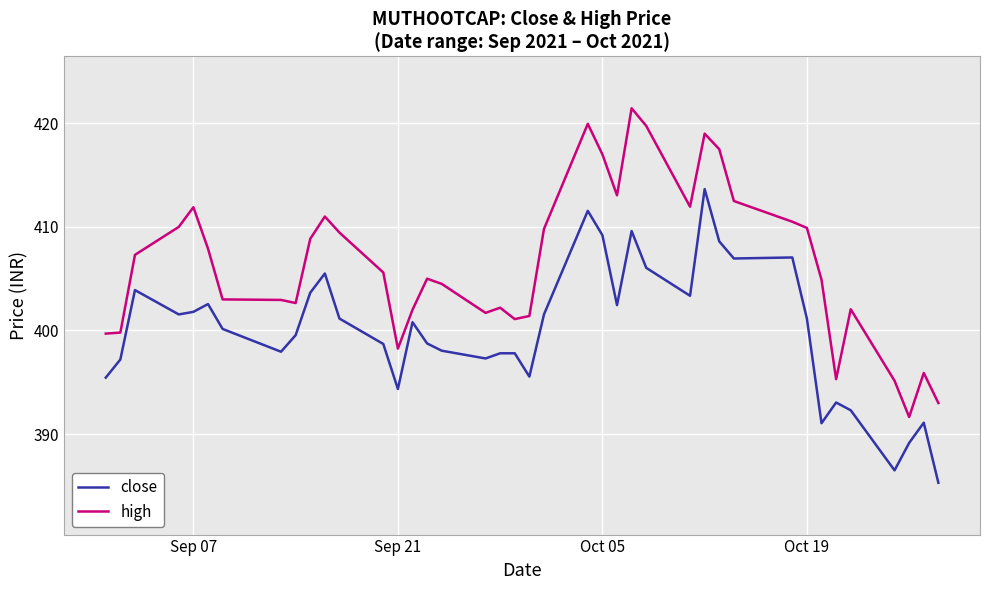

List the series in order of their overall mean, lowest first.

close, high